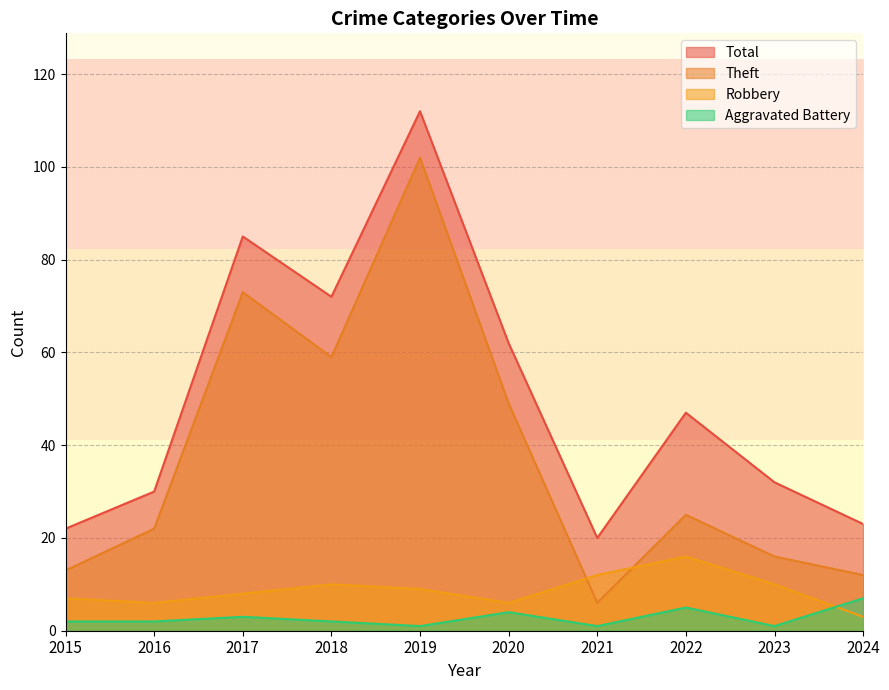

At which category is the sum across all series the highest?

2019